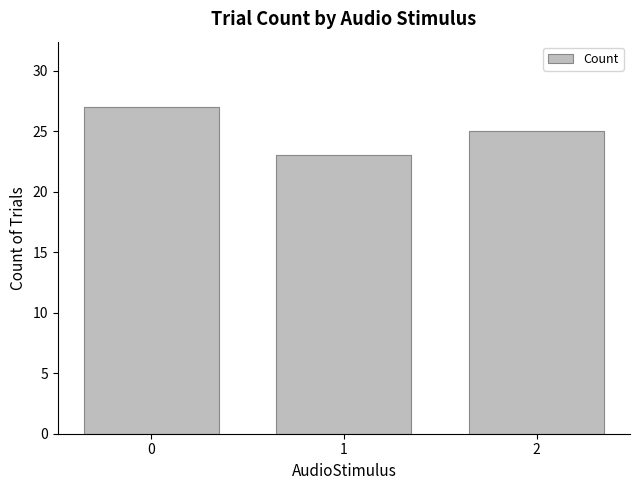

True or false: the data shows 39 at 2.

False